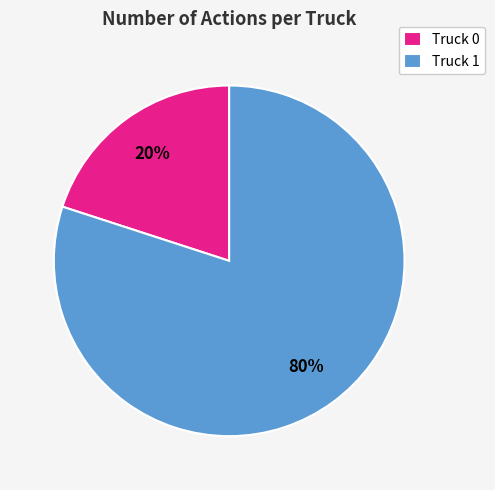

Is it true that Truck 0 is 20% of the pie?

True